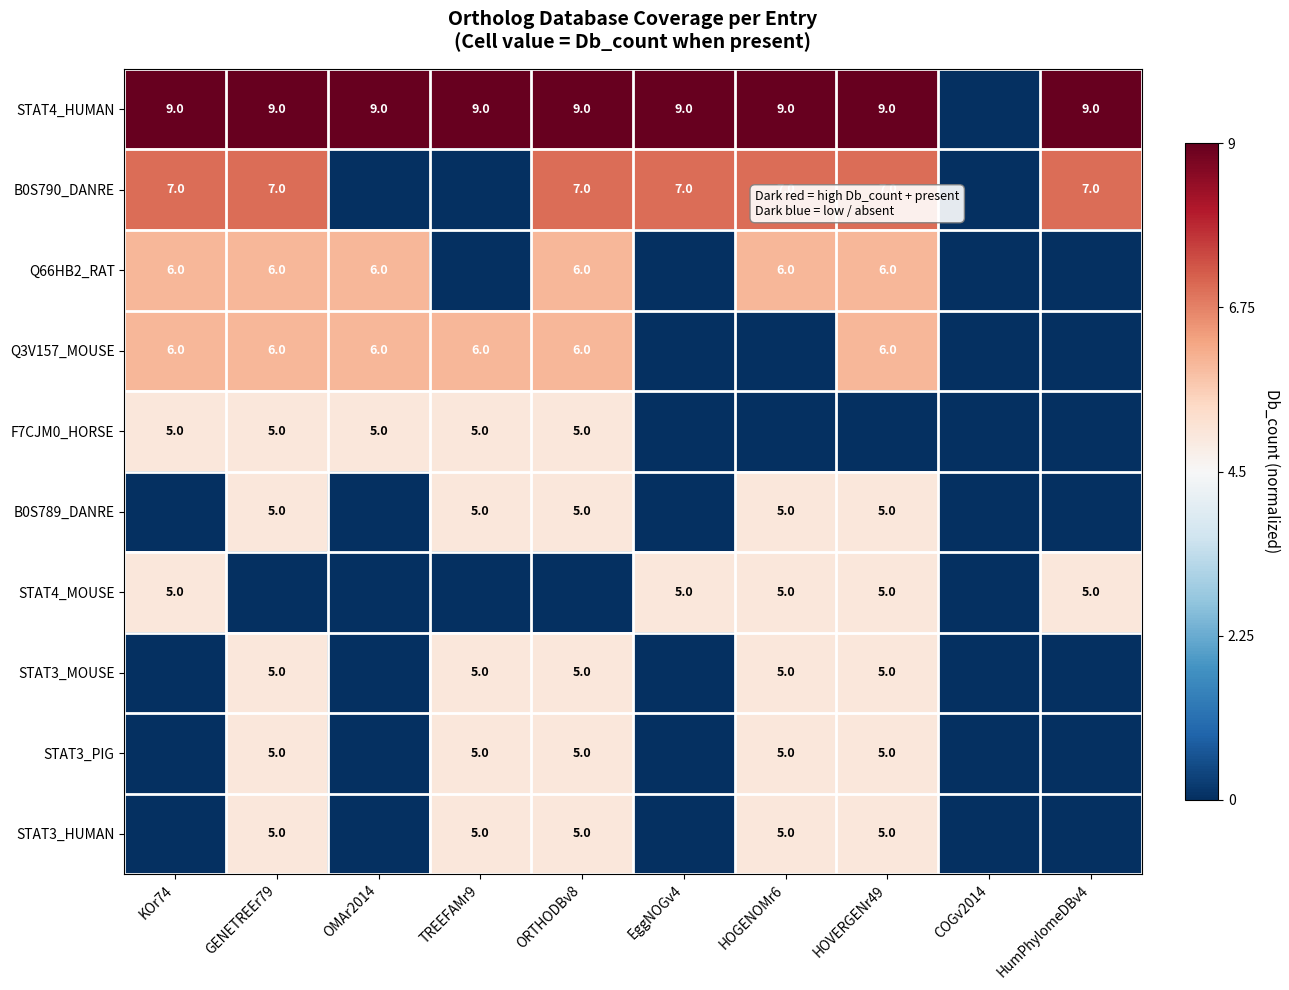

True or false: STAT3_MOUSE has a value of 5 at HOVERGENr49.

True